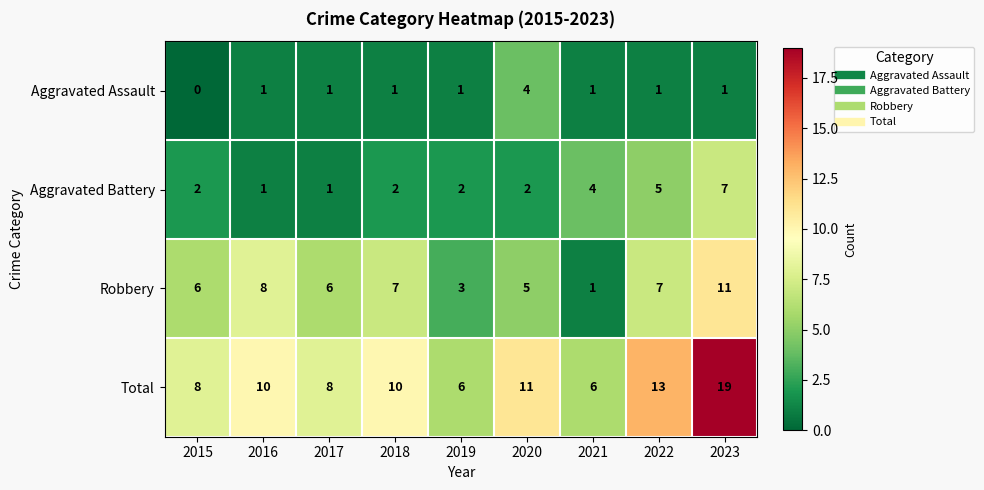

Rank the series by their maximum value, from highest to lowest.

Total, Robbery, Aggravated Battery, Aggravated Assault